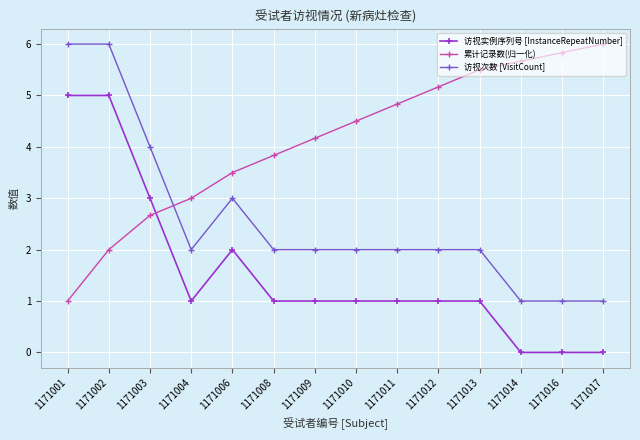

What is the maximum value for 累计记录数(归一化)?

6.0